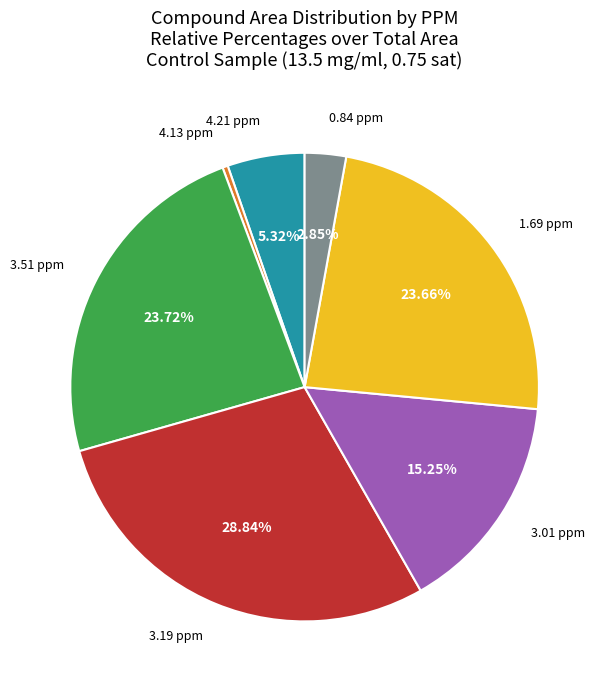

Is there a majority slice in this chart?

No